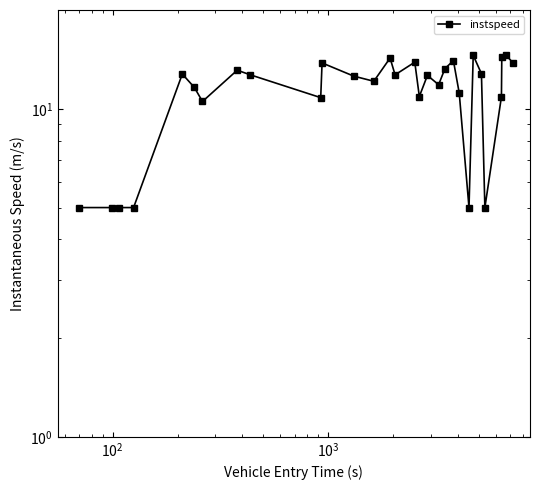

What is the value of the 5th point from the left?

12.8